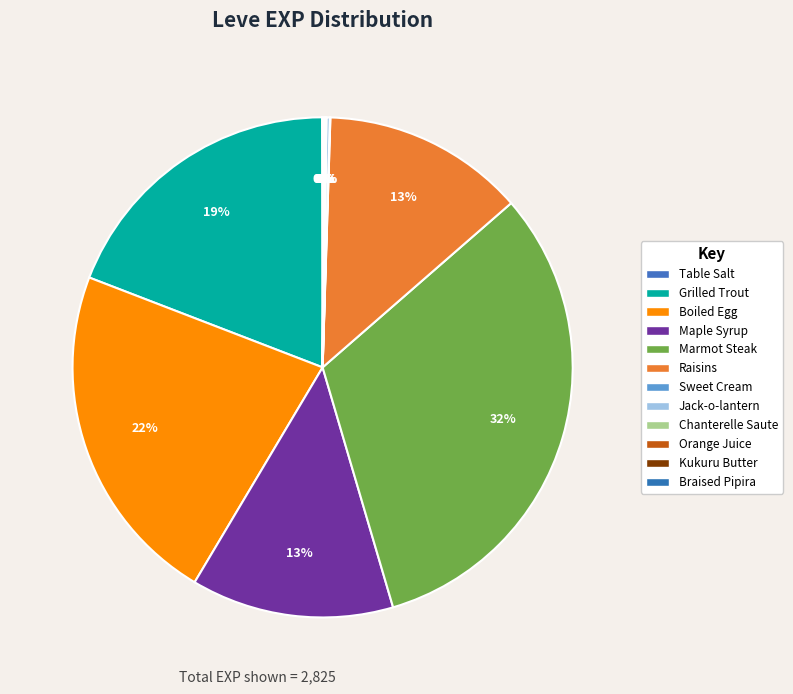

The Chanterelle Saute slice represents 1% of the pie. True or false?

False